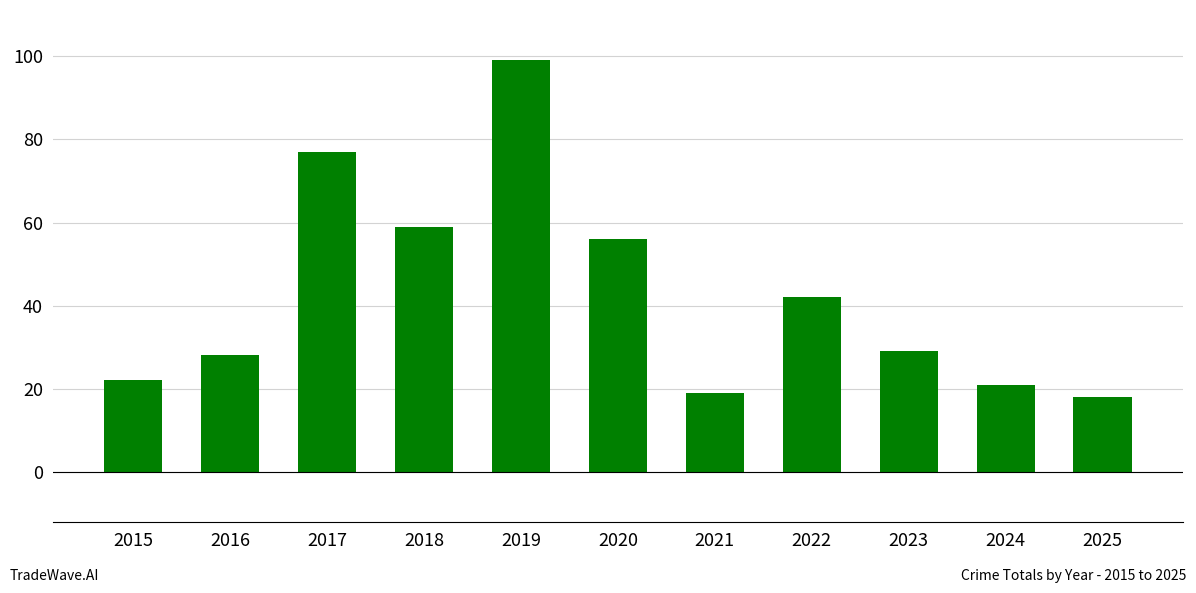

Which label corresponds to the smallest value in the chart?

2025